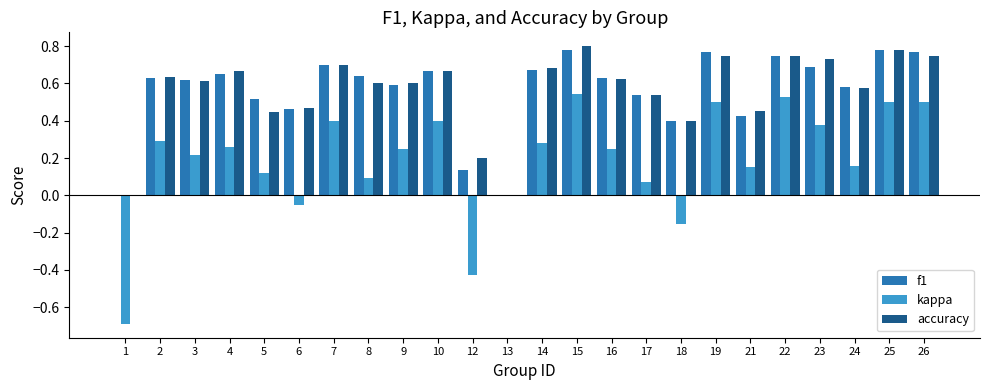

Is it true that accuracy equals 0.1 at 21?

False